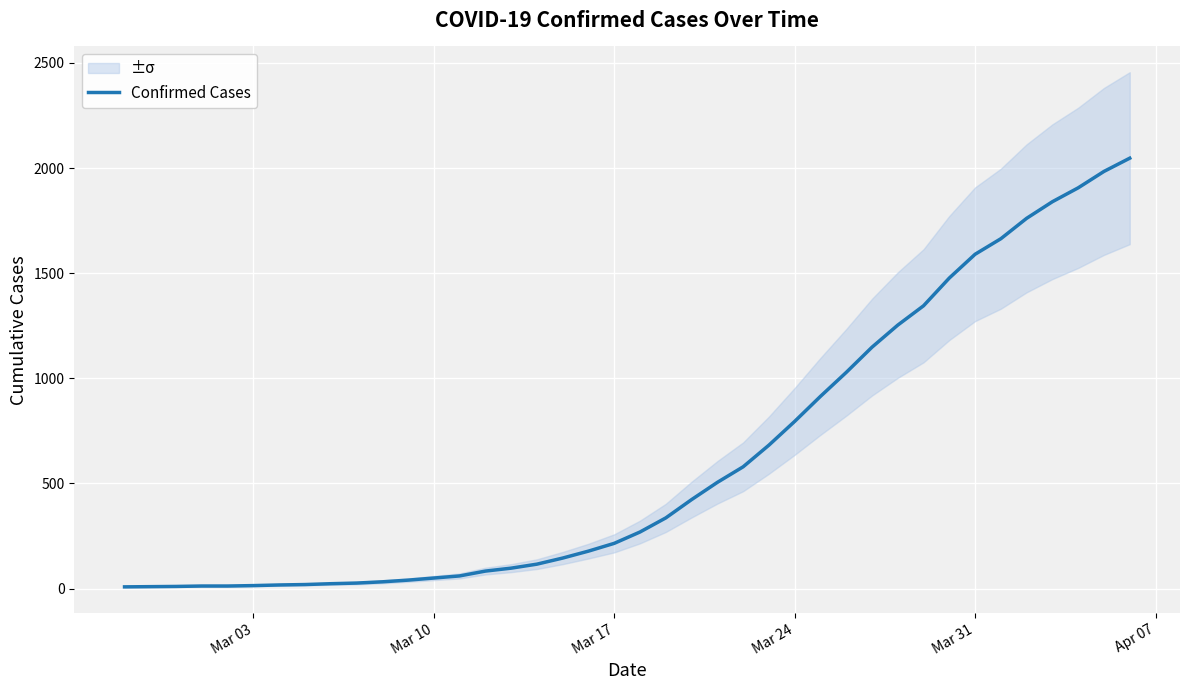

How many data points does each series have?

40